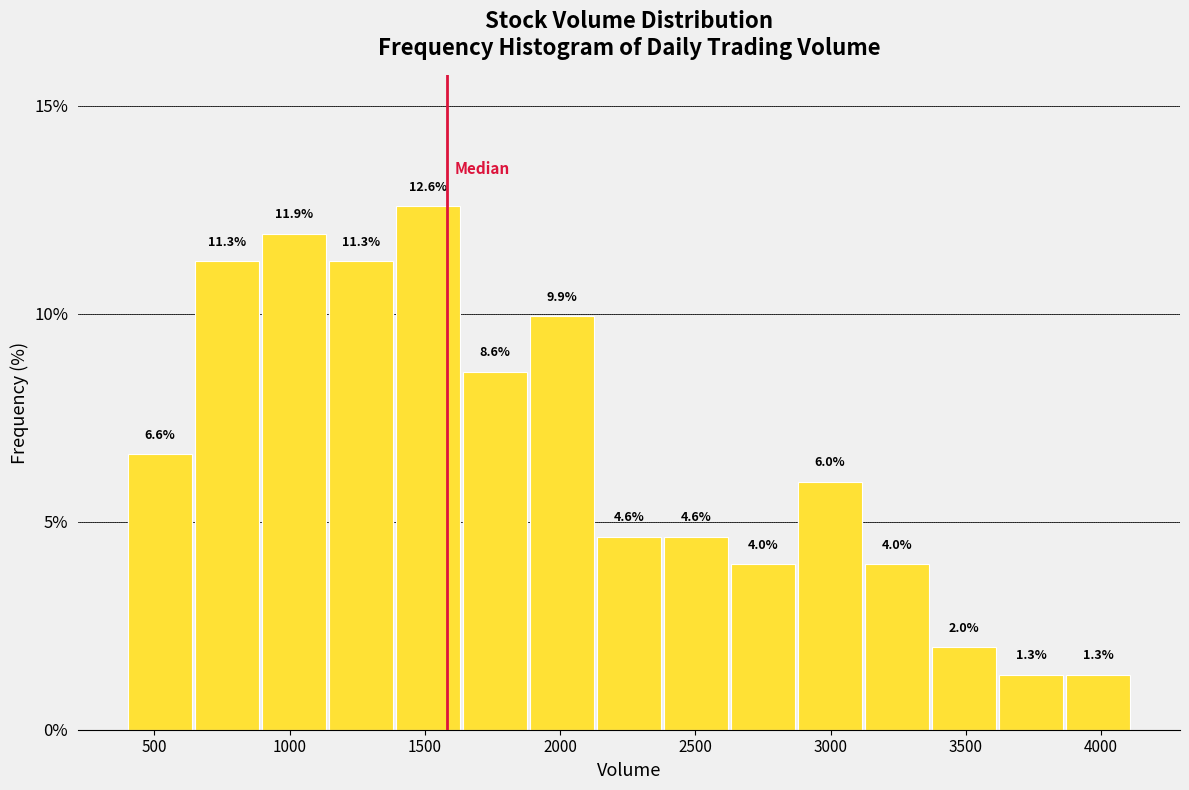

Reading left to right, transcribe this chart: for each bar, give the range it covers on the x-axis and its height. The bar edges are not printed on the chart, so give them approximately, as read against the axis.

400 to 650: 6.6
650 to 900: 11.3
900 to 1150: 11.9
1150 to 1400: 11.3
1400 to 1650: 12.6
1650 to 1900: 8.6
1900 to 2150: 9.9
2150 to 2400: 4.6
2400 to 2650: 4.6
2650 to 2900: 4.0
2900 to 3150: 6.0
3150 to 3400: 4.0
3400 to 3600: 2.0
3600 to 3850: 1.3
3850 to 4100: 1.3